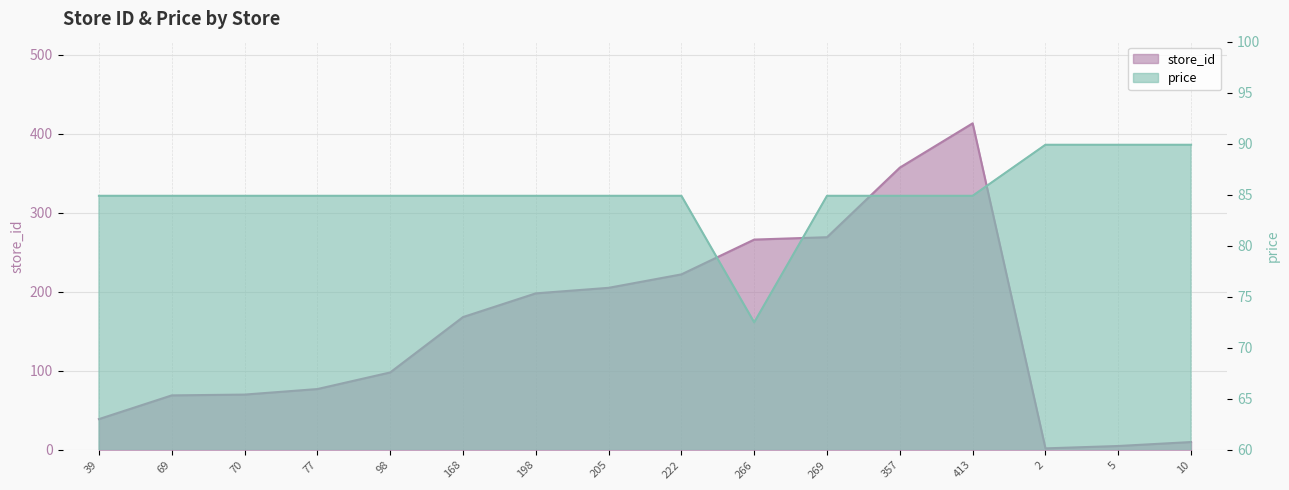

Which category has the highest value in the price series?

2